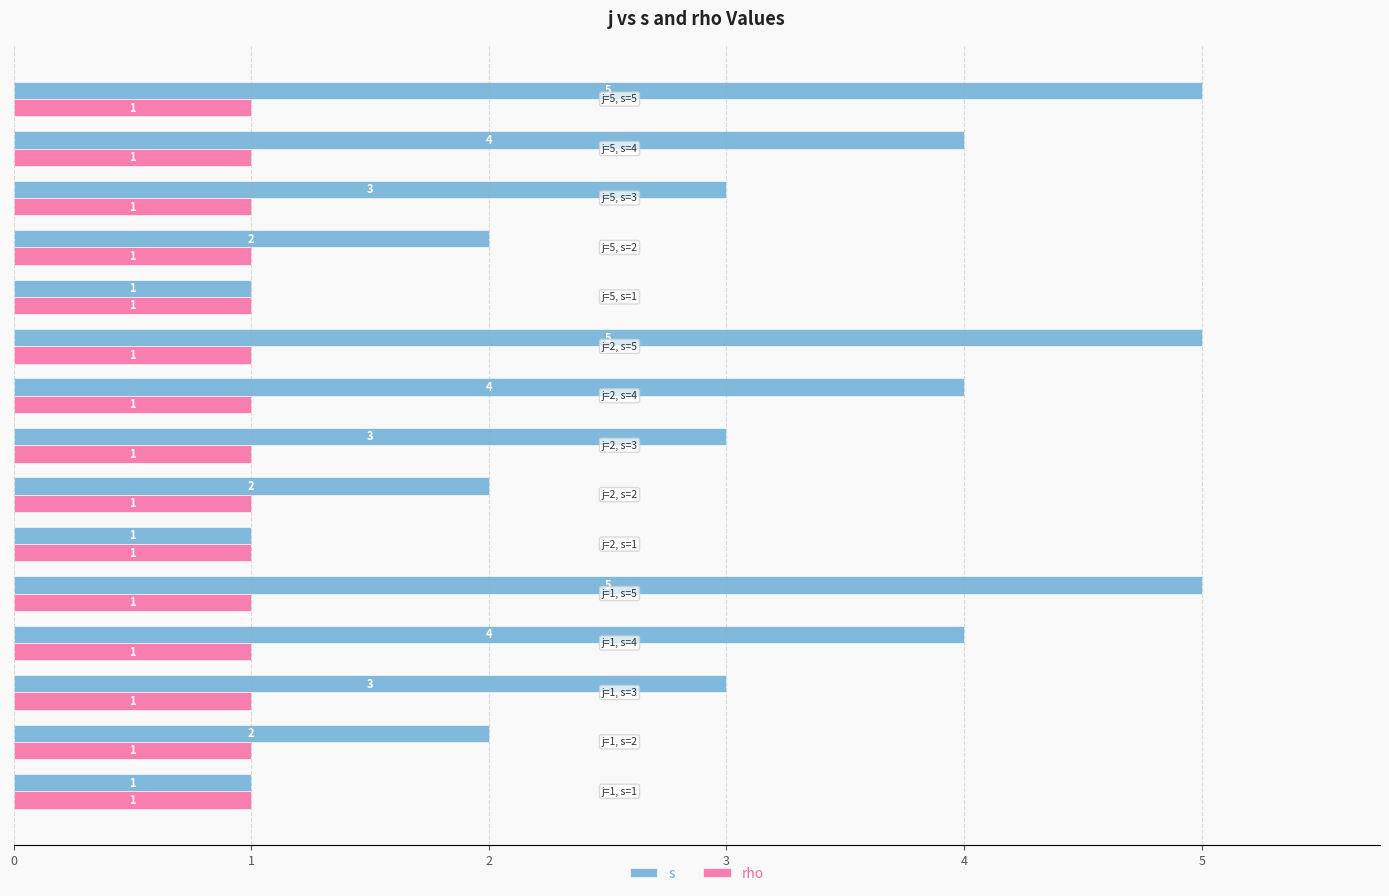

What is the sum of all s values?

45